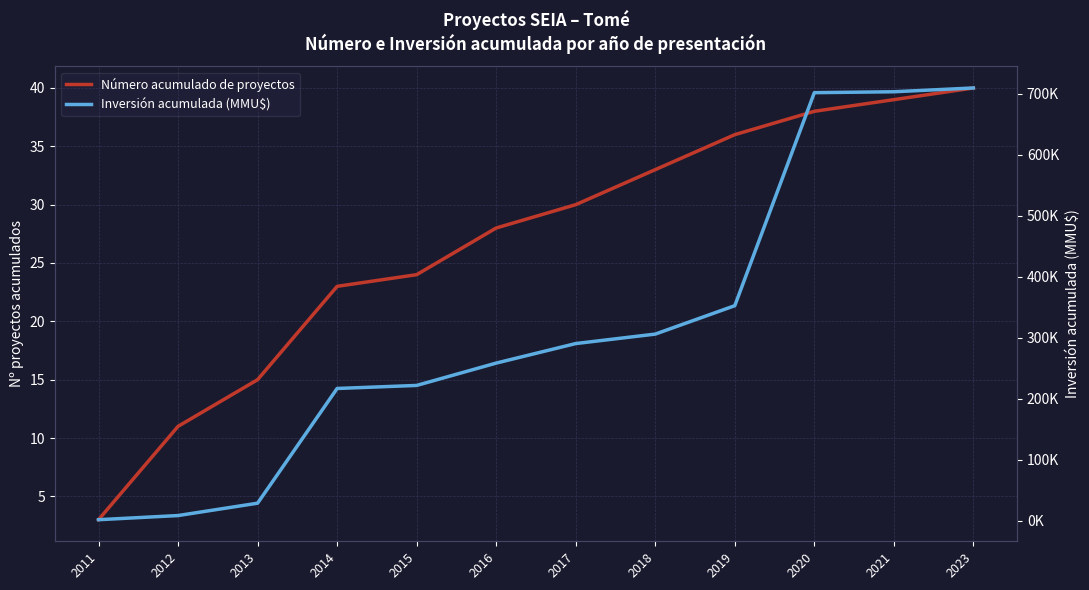

What is the maximum value for Inversión acumulada (MMU$)?

709065